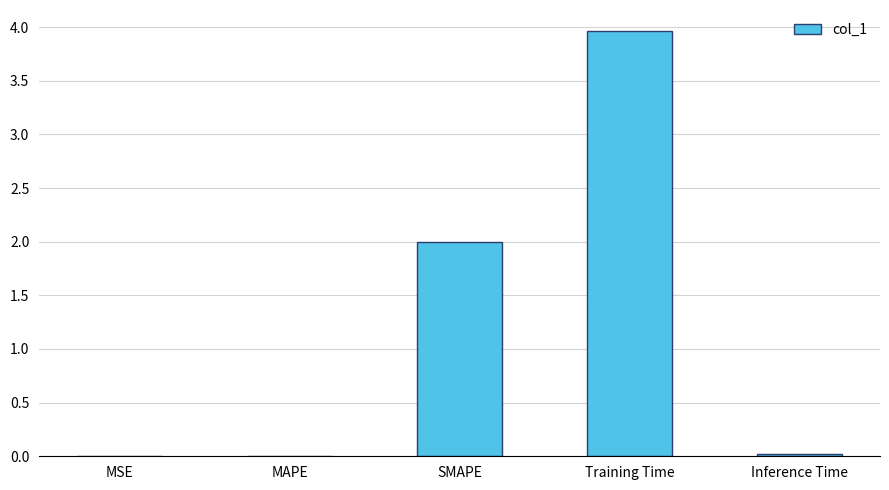

The chart shows a value of 5.8 at Training Time. True or false?

False